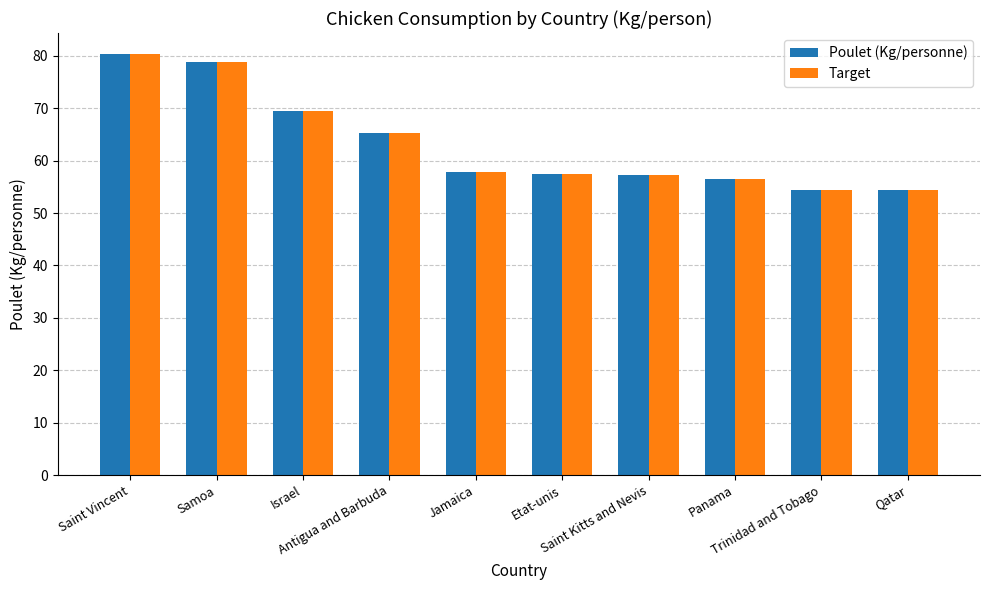

How many categories are shown in the chart?

10